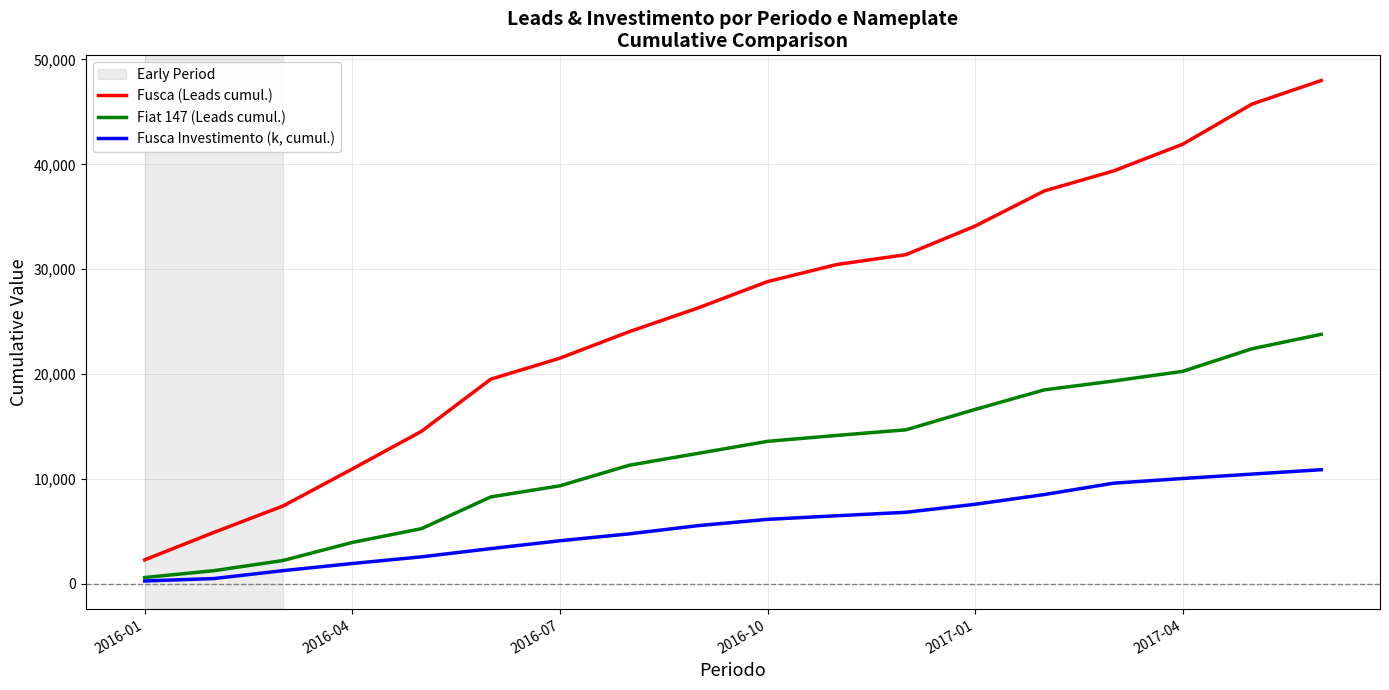

What is the maximum value for Fusca (Leads cumul.)?

47993.0